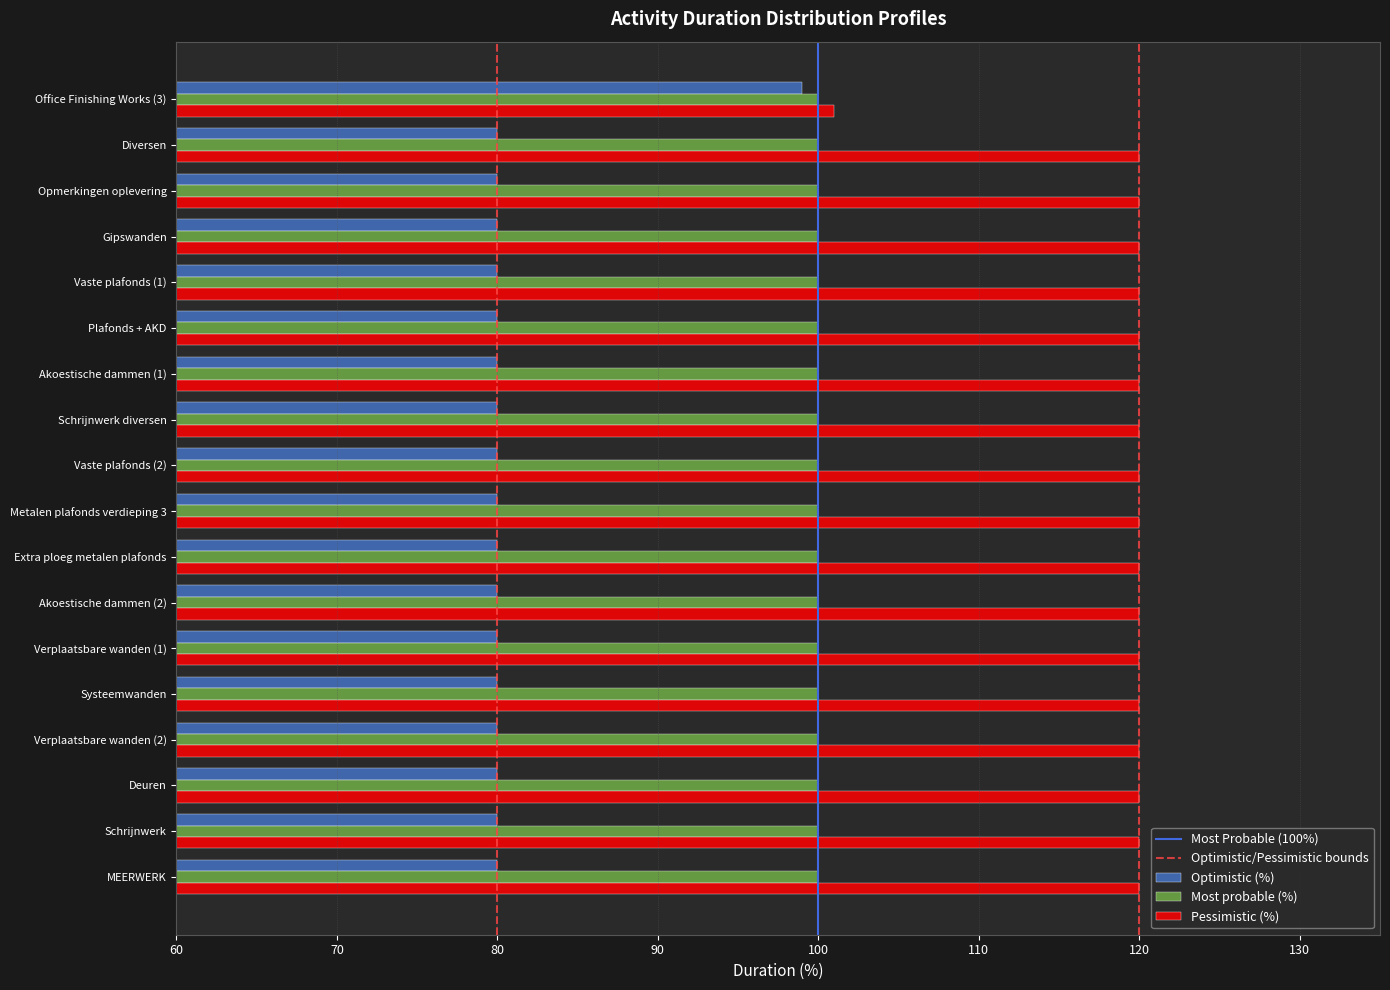

True or false: Pessimistic (%) has a value of 60 at Schrijnwerk diversen.

False